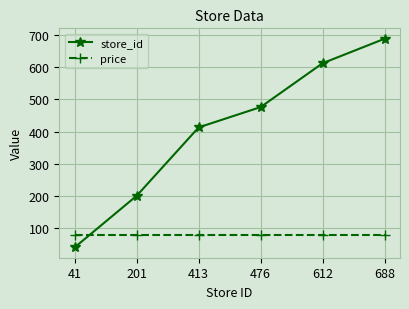

Which category has the lowest value in the store_id series?

41